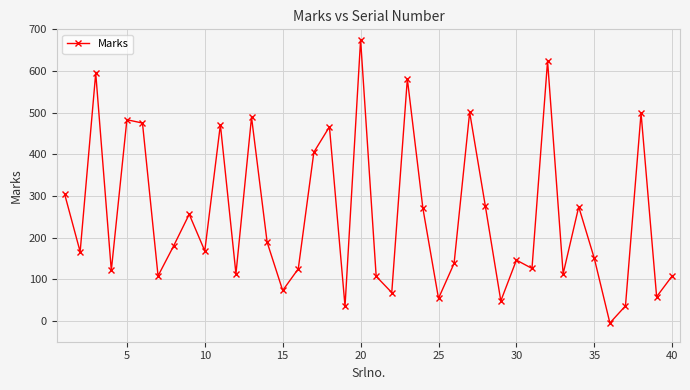

What is the value of the 40th point from the left?

108